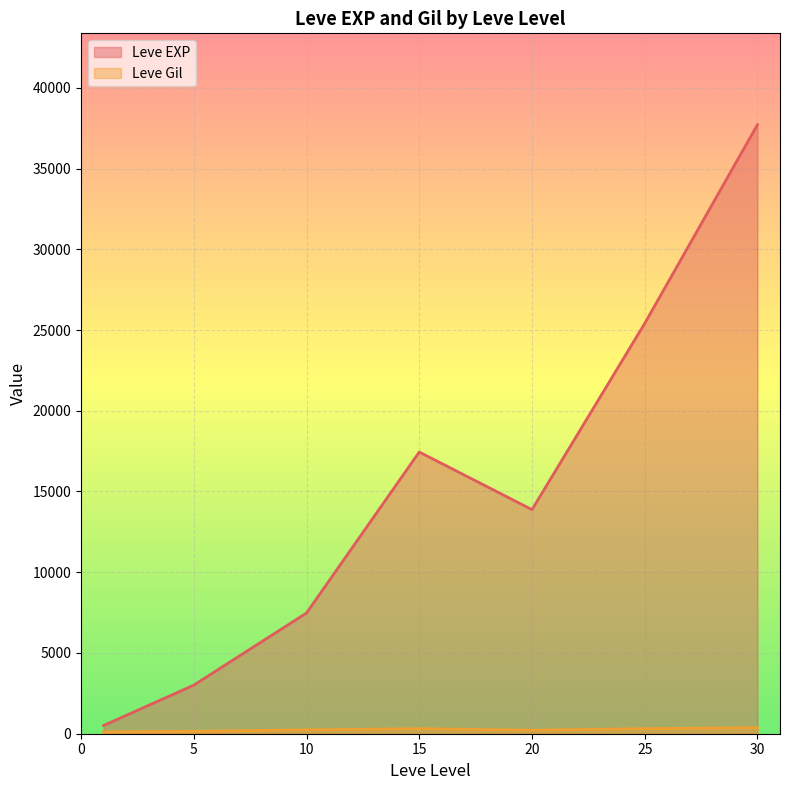

What is the total value across all series at 20?

14097.5